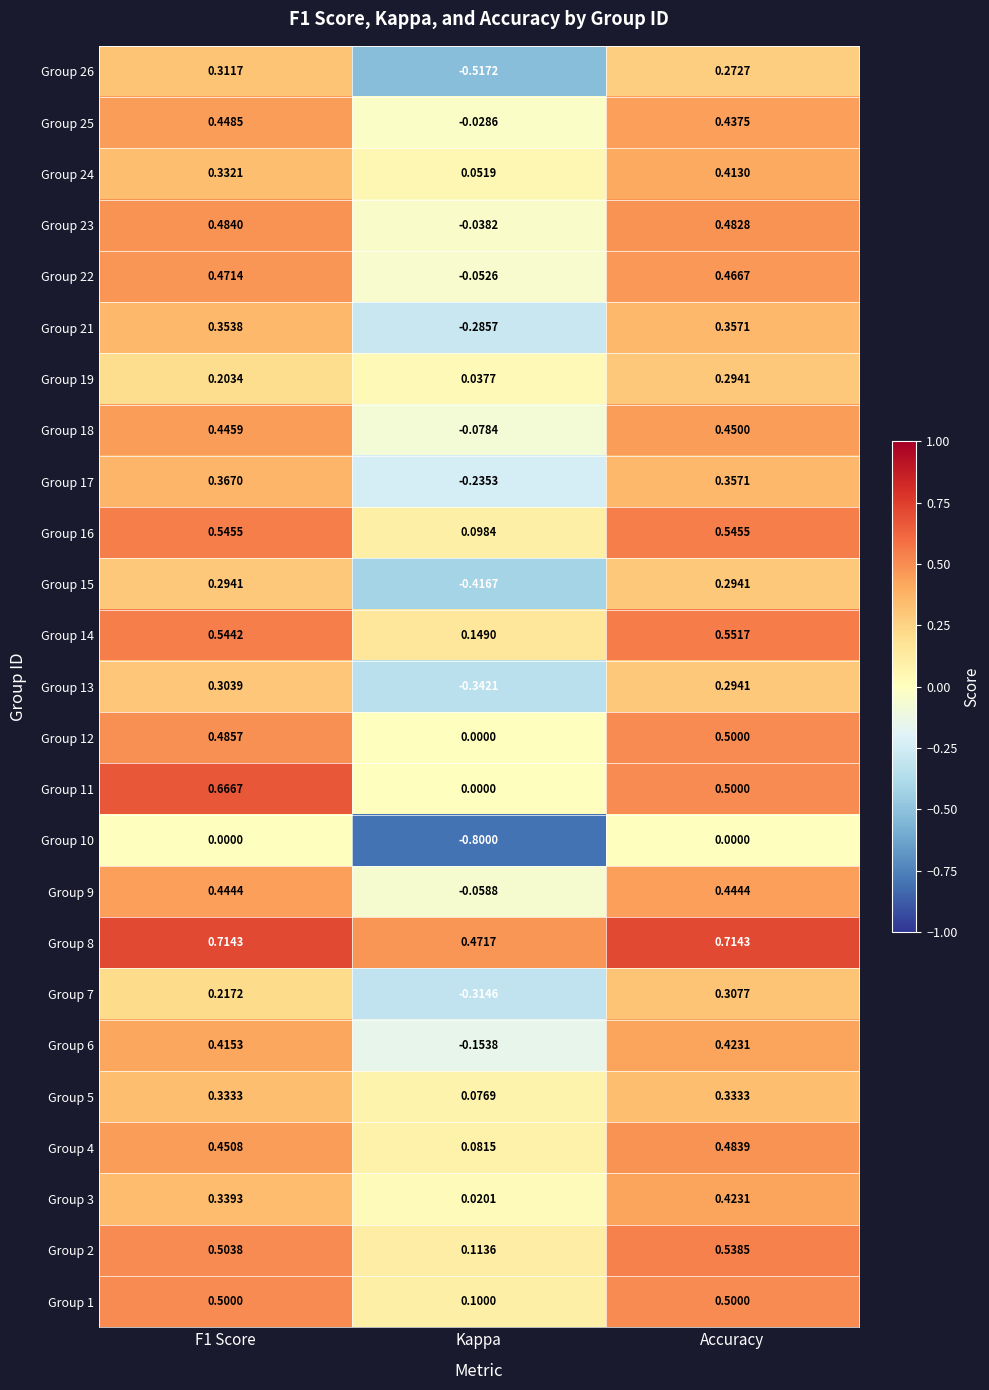

Is the value of Group 9 at Accuracy greater than the value of Group 2 at Accuracy?

No